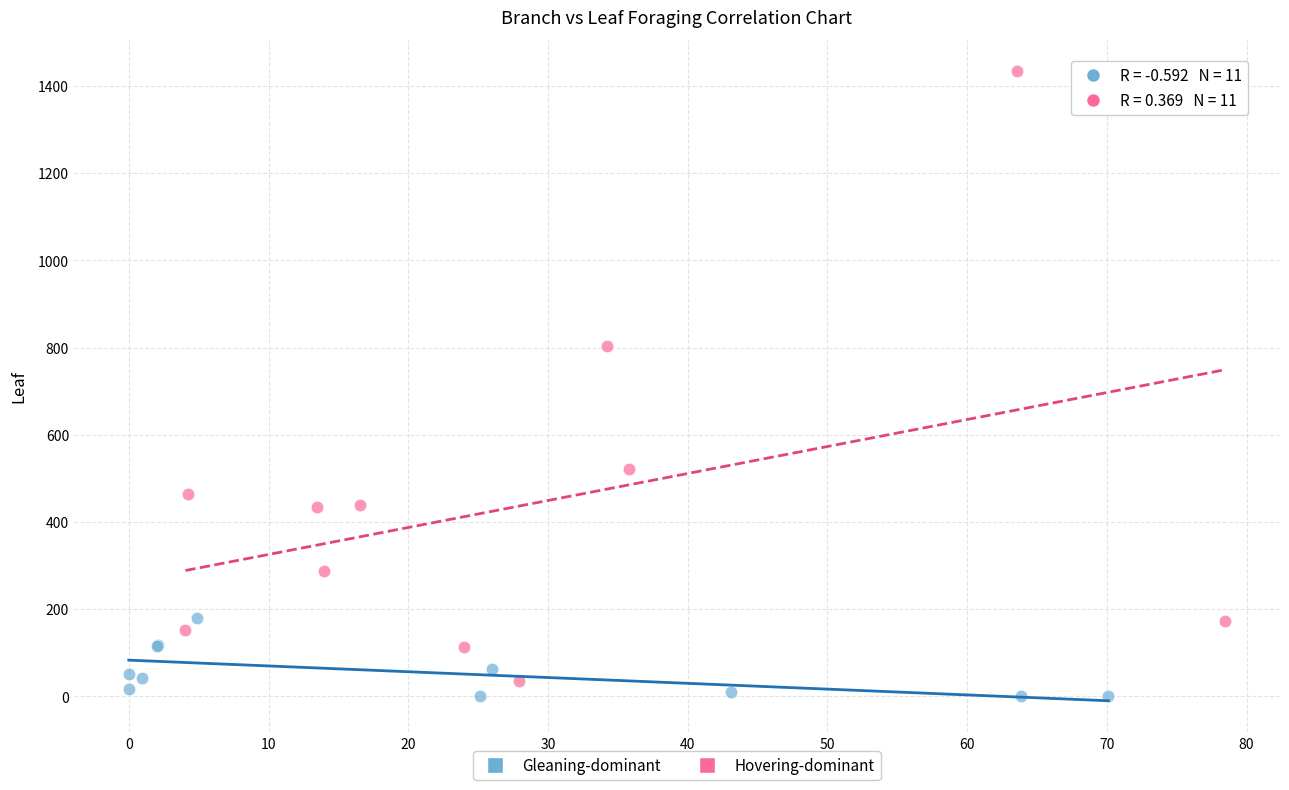

Which series has the largest Y range (max minus min)?

Hovering-dominant